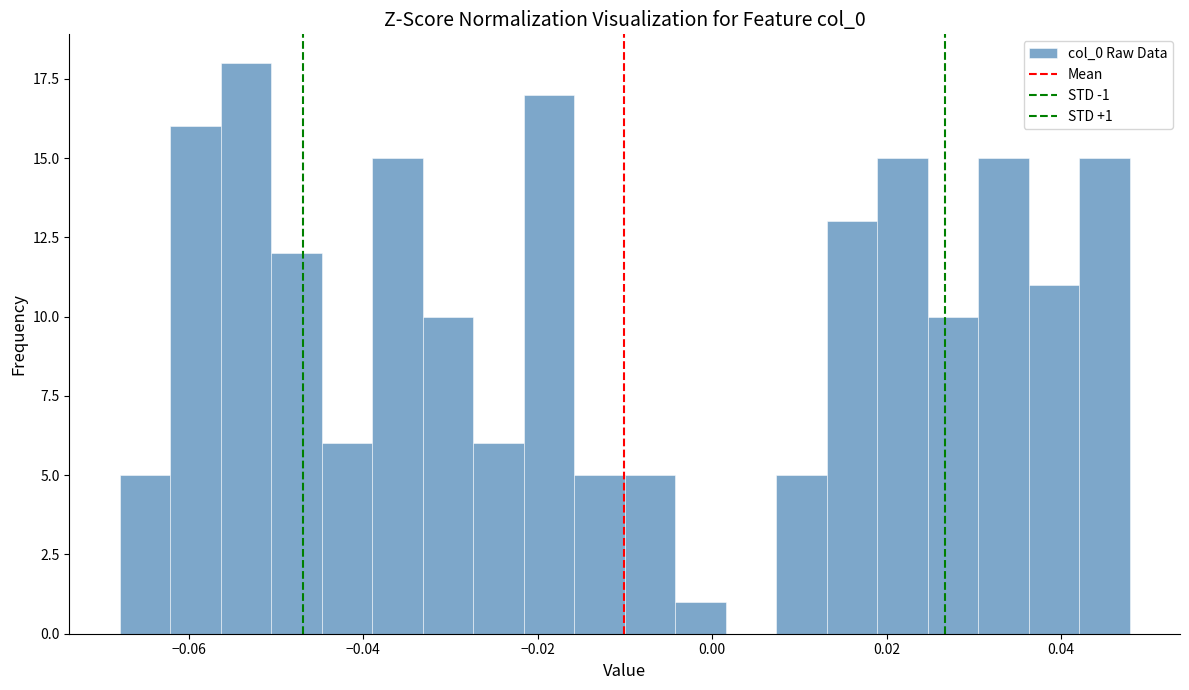

Around what value on the x-axis is the tallest bar? Give the approximate position of its centre, as read against the axis.

-0.054